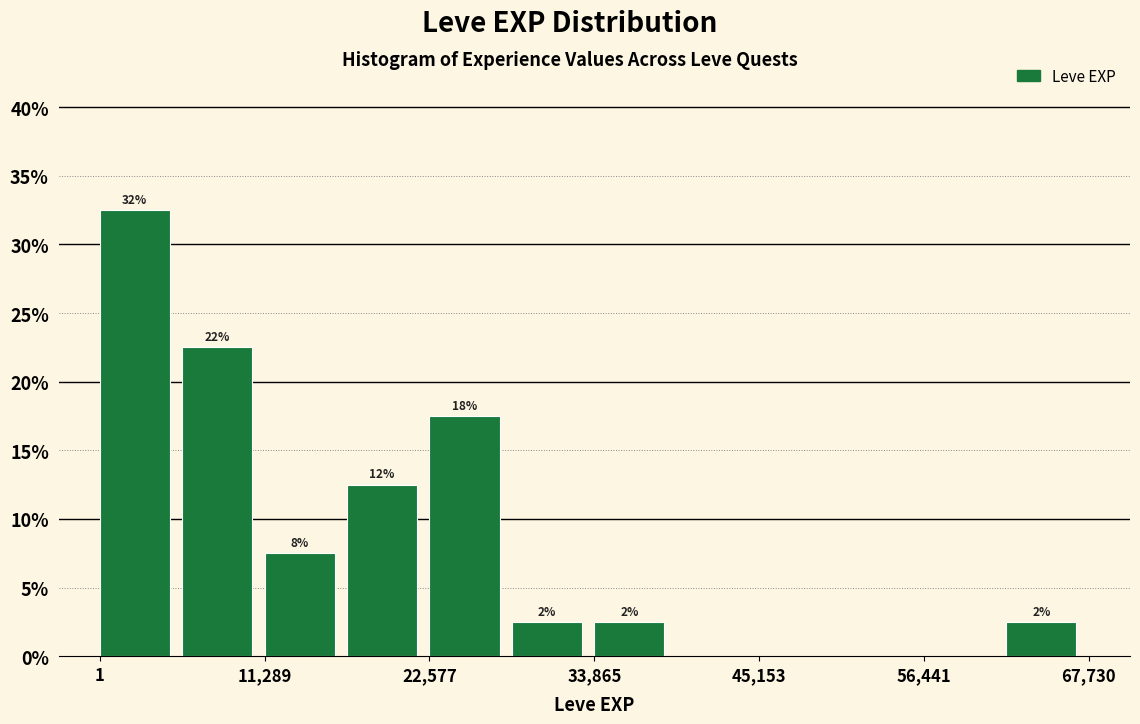

Read against the x-axis, roughly where is the centre of the tallest bar?

2000